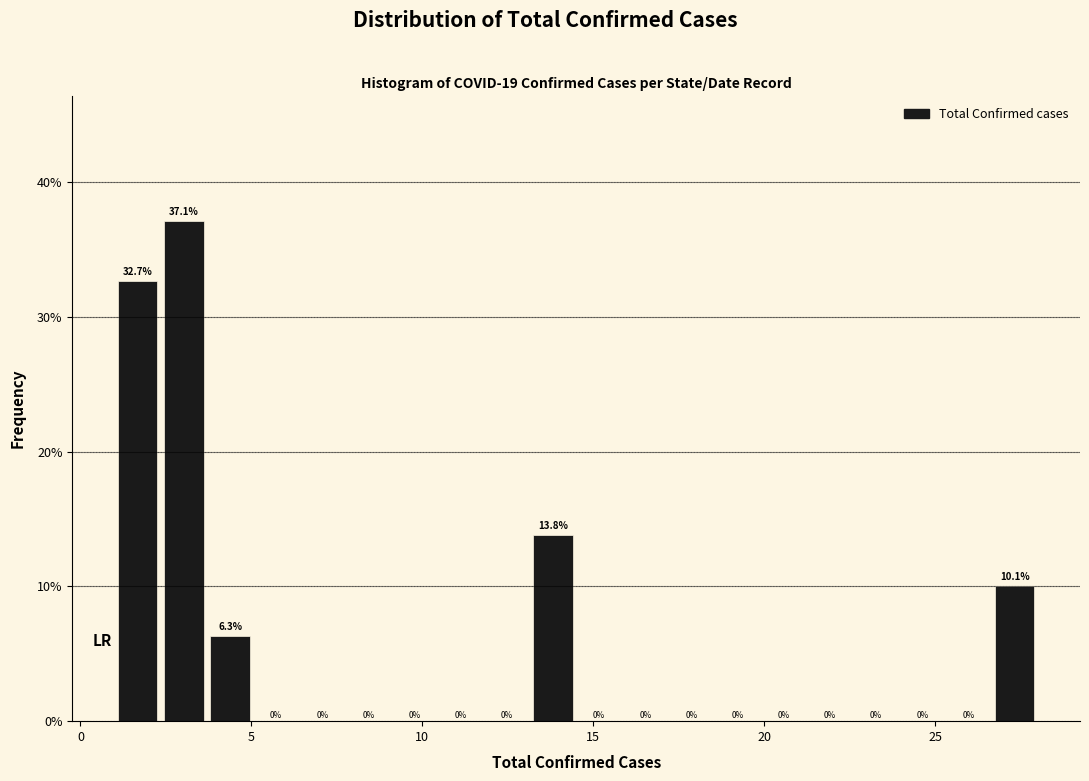

Read against the x-axis, roughly where is the centre of the tallest bar?

3.0